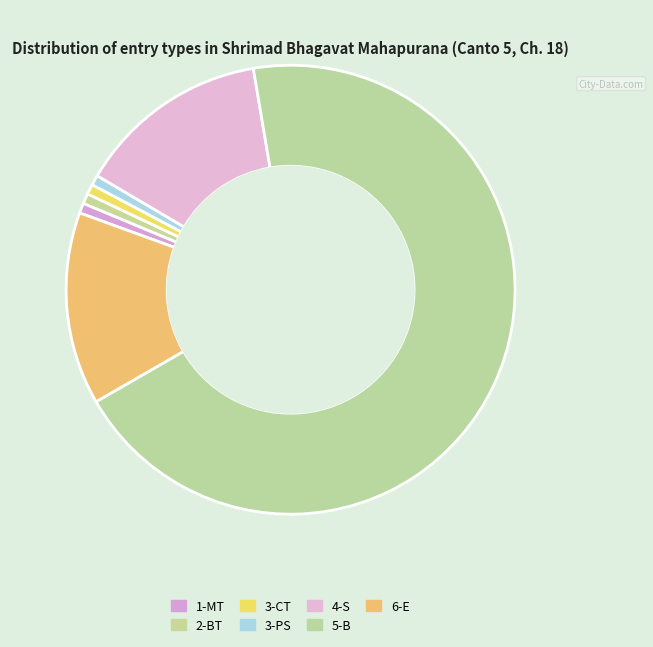

Combined, do 3-CT and 2-BT account for over 50%?

No